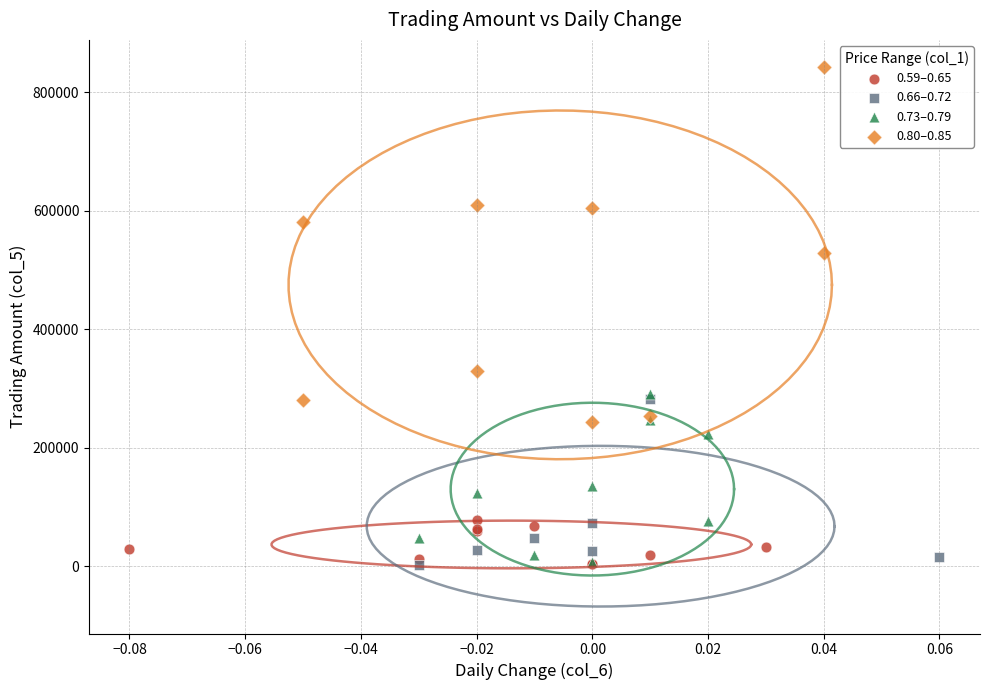

Which series reaches the maximum Y coordinate?

0.80–0.85